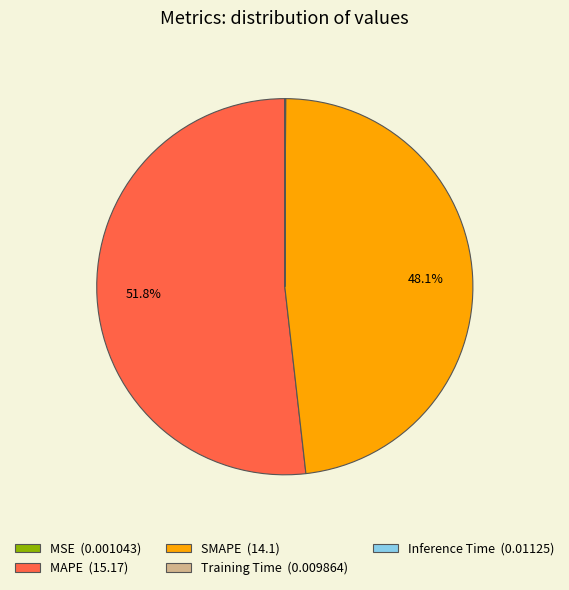

Does MAPE (15.17) represent more than half of the total?

Yes